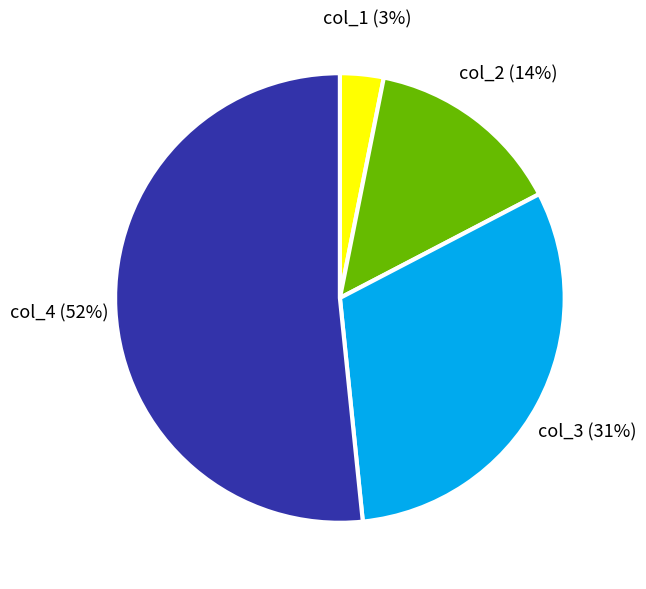

Is it true that col_1 (3%) is 3% of the pie?

True